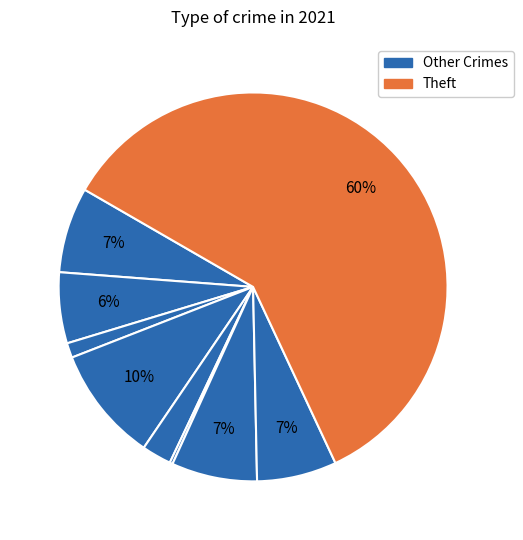

What is the largest slice in the pie chart?

Theft